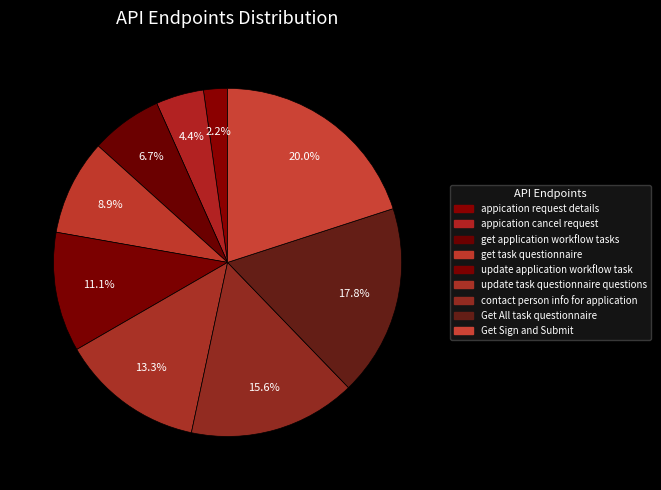

Is it true that get task questionnaire is 9% of the pie?

True